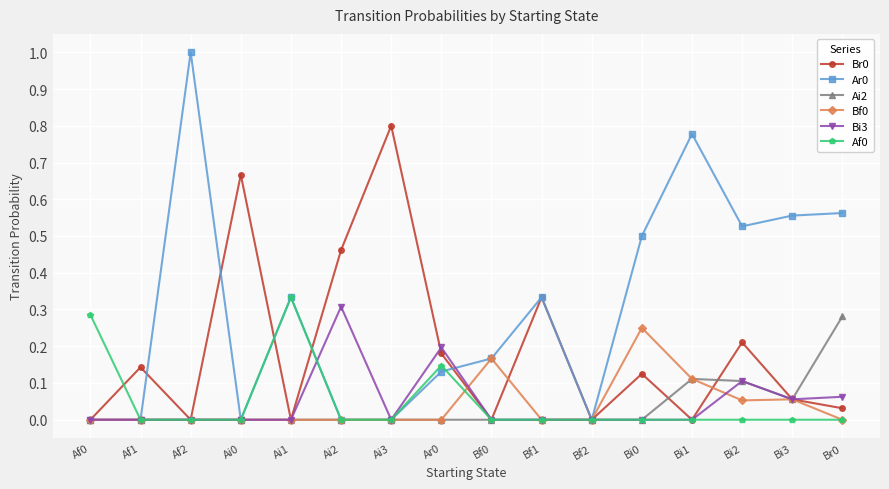

Count the Ai2 values in the range 0 to 1.

16